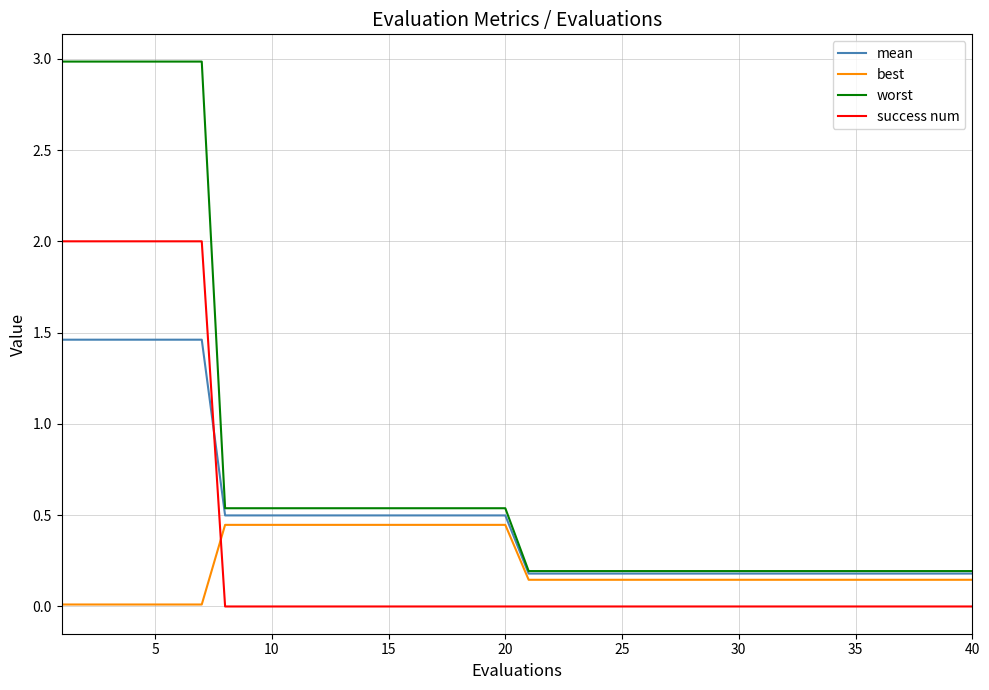

Which series has the widest spread of values?

worst